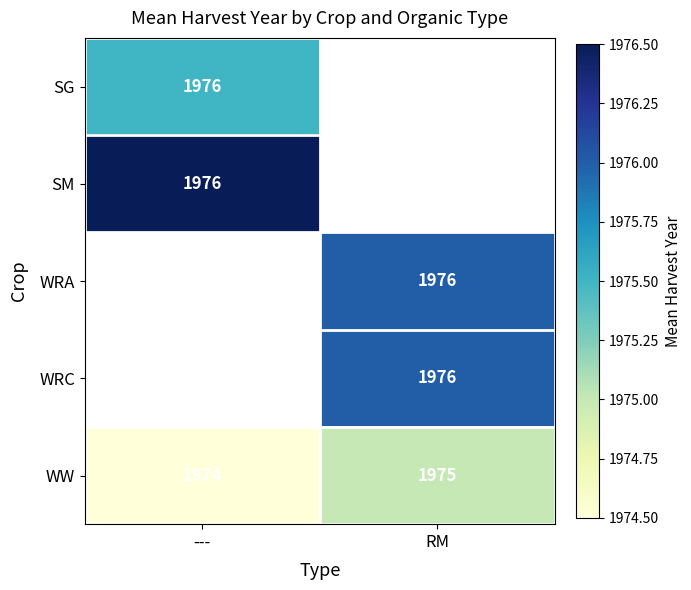

List the labels in order of WW value, smallest first.

---, RM